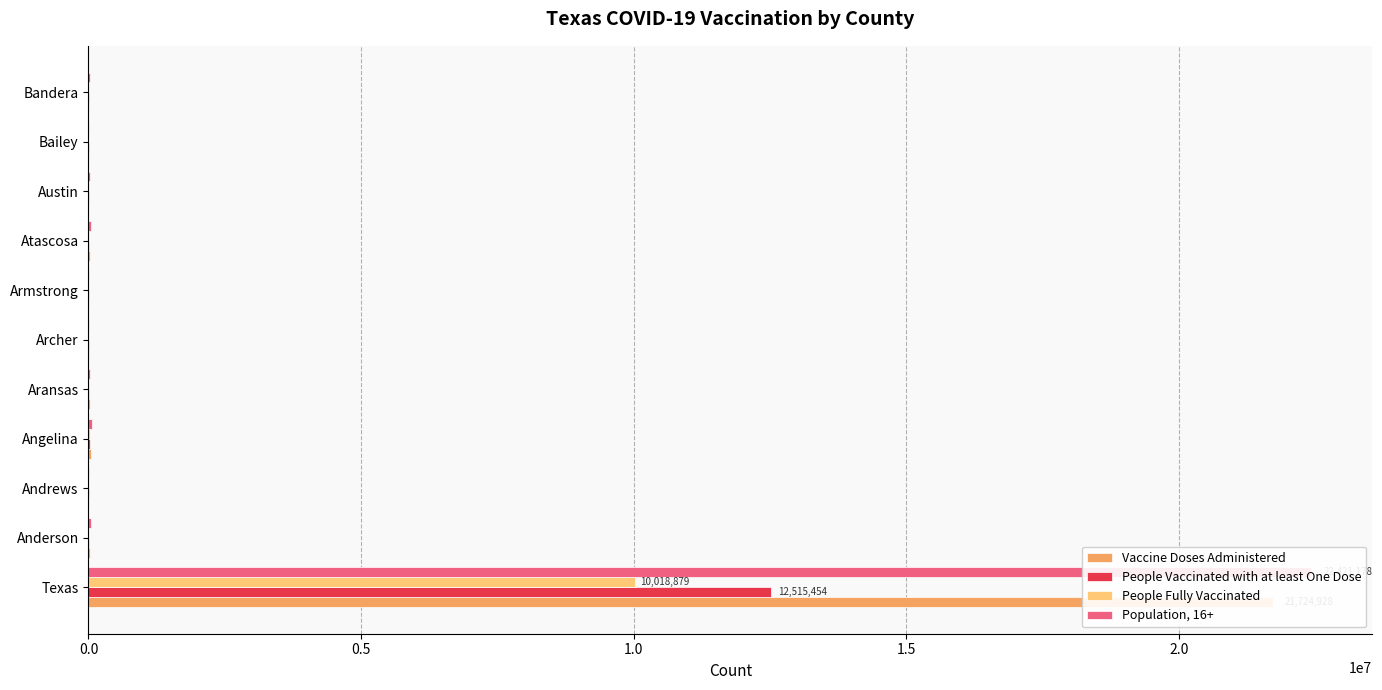

Does the chart contain stacked bars?

No